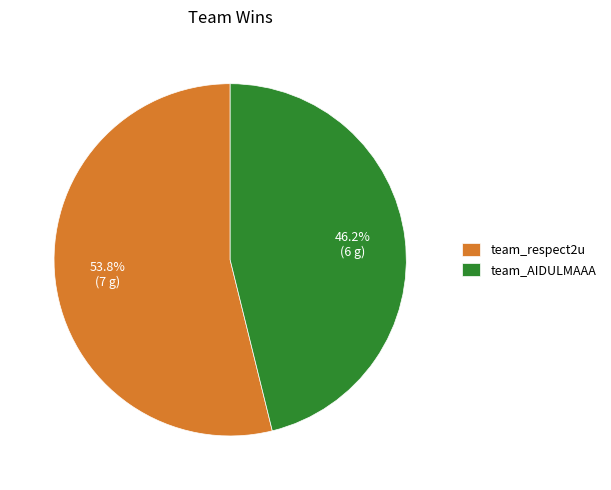

What percentage do team_AIDULMAAA and team_respect2u together represent?

100.0%